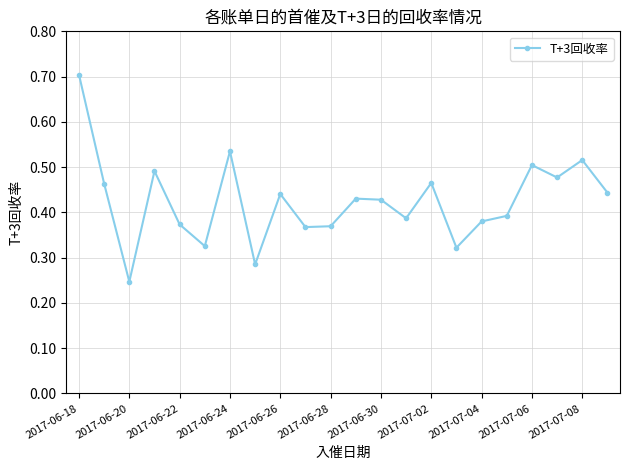

What is the maximum value shown in the chart?

0.7